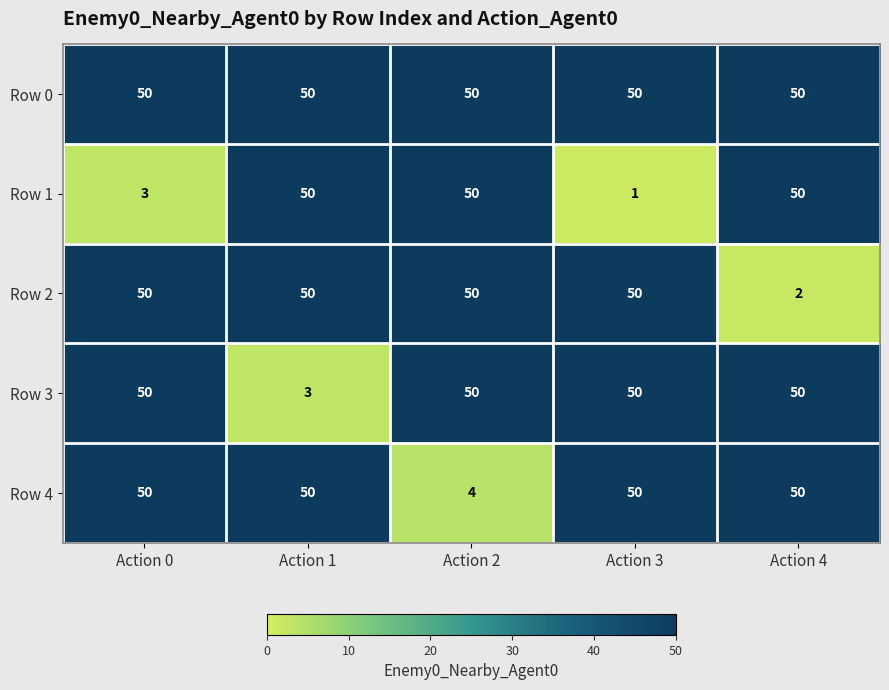

At how many categories does at least one series exceed 21?

5